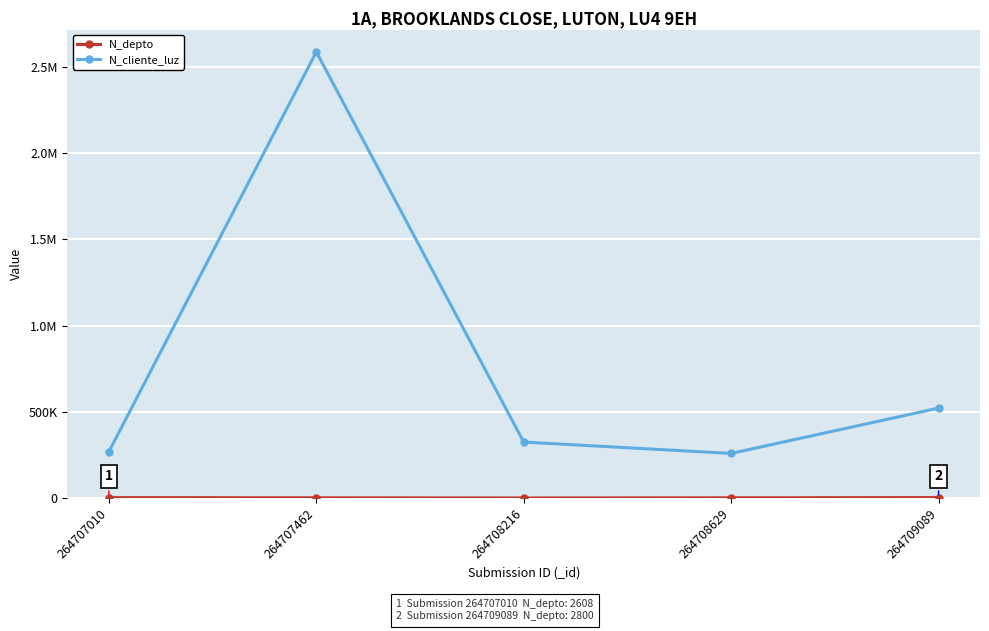

Reading left to right, list all the values displayed in this chart.

N_depto: 2608	1508	630	1523	2800
N_cliente_luz: 268734	2586314	324732	258663	521566